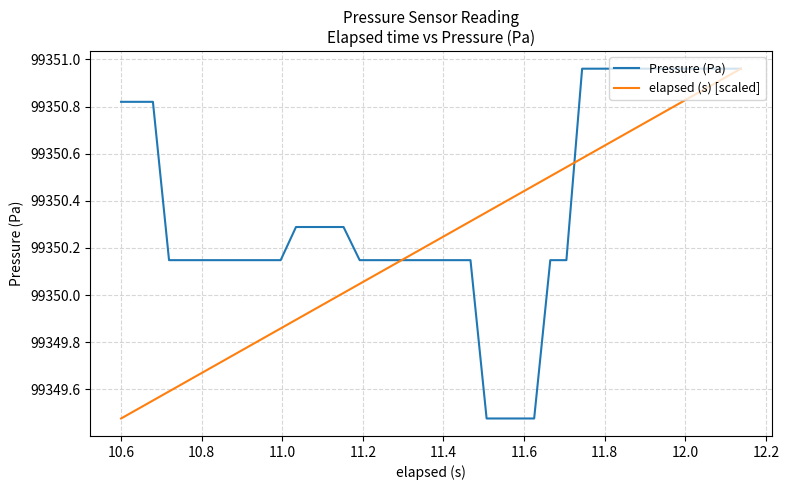

Rank the series by their average value, from lowest to highest.

elapsed (s) [scaled], Pressure (Pa)